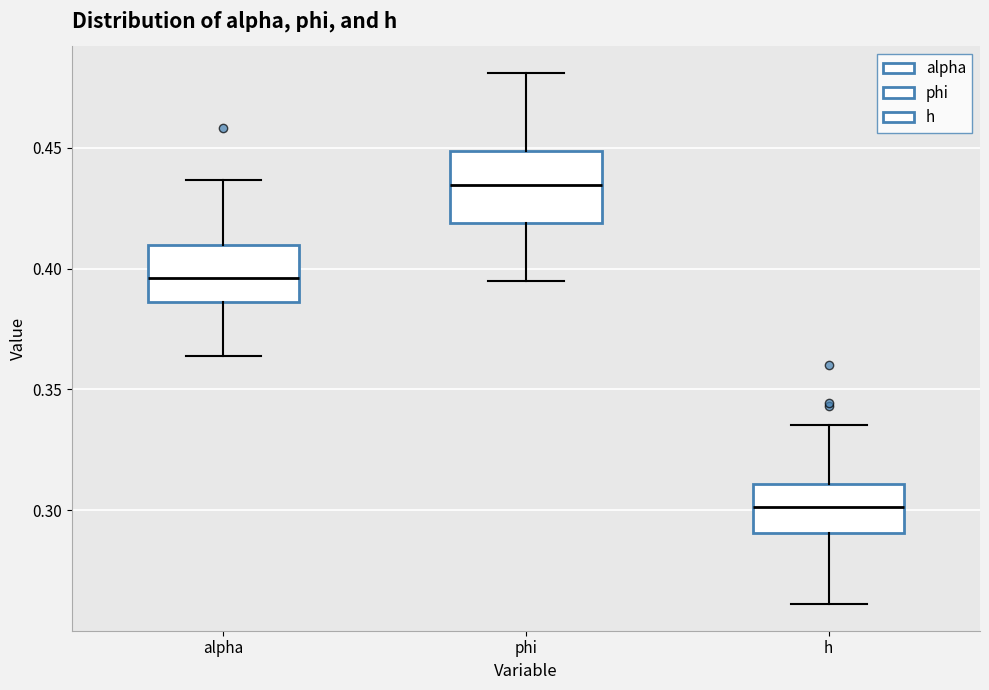

Comparing the boxes themselves (not the whiskers), which one is the tallest?

phi